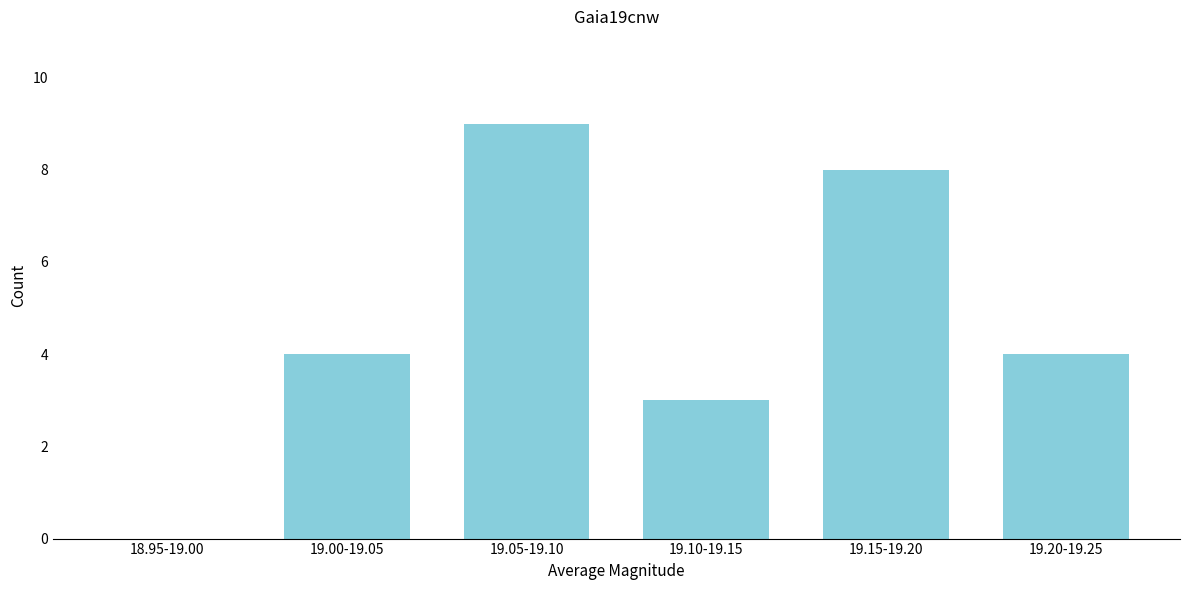

Reading right to left, transcribe all the data shown in this chart.

19.20-19.25=4	19.15-19.20=8	19.10-19.15=3	19.05-19.10=9	19.00-19.05=4	18.95-19.00=0